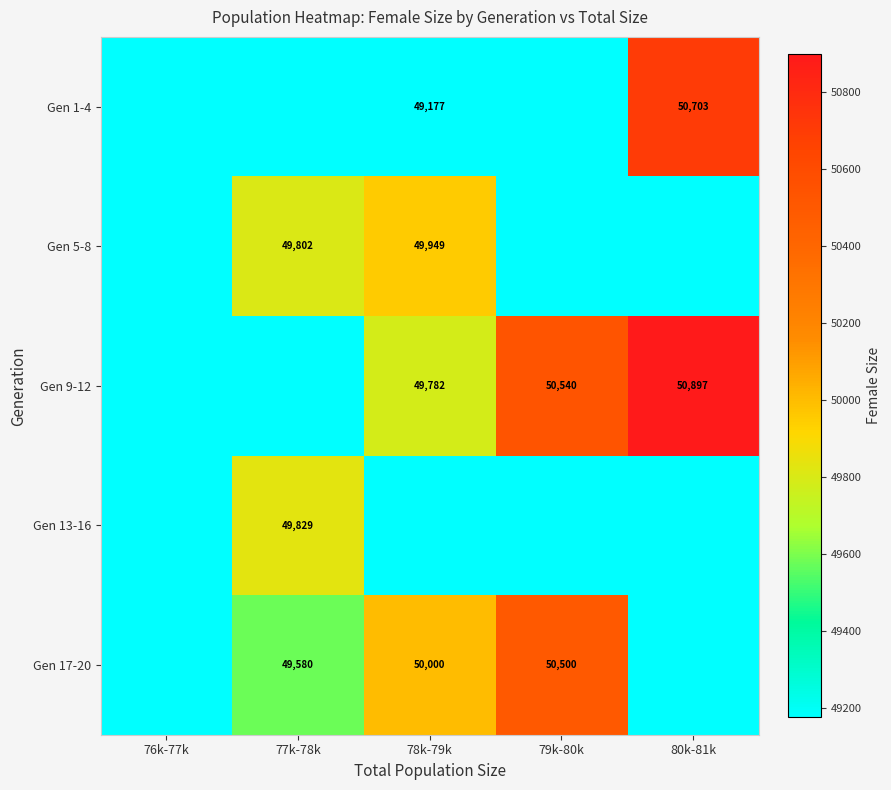

True or false: Gen 5-8 has a value of 76666 at 78k-79k.

False